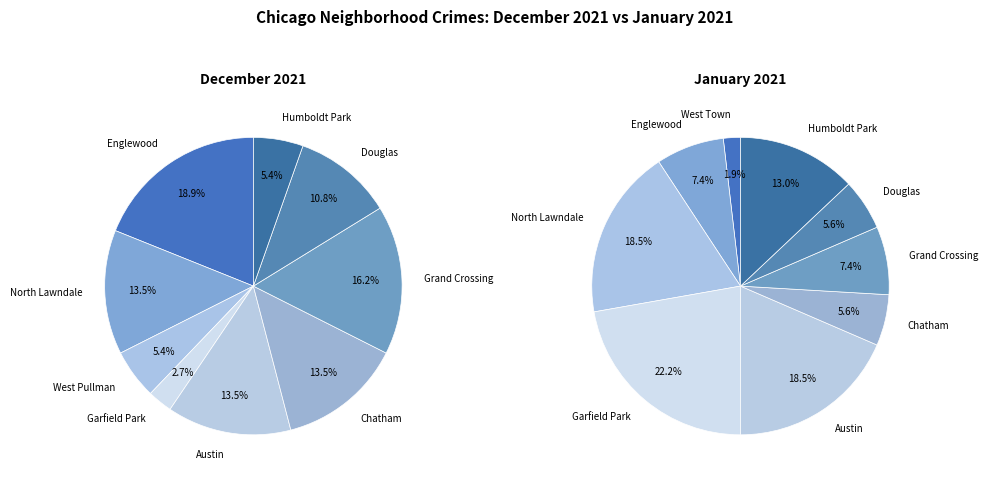

What portion of the pie excludes Humboldt Park?

87.0%